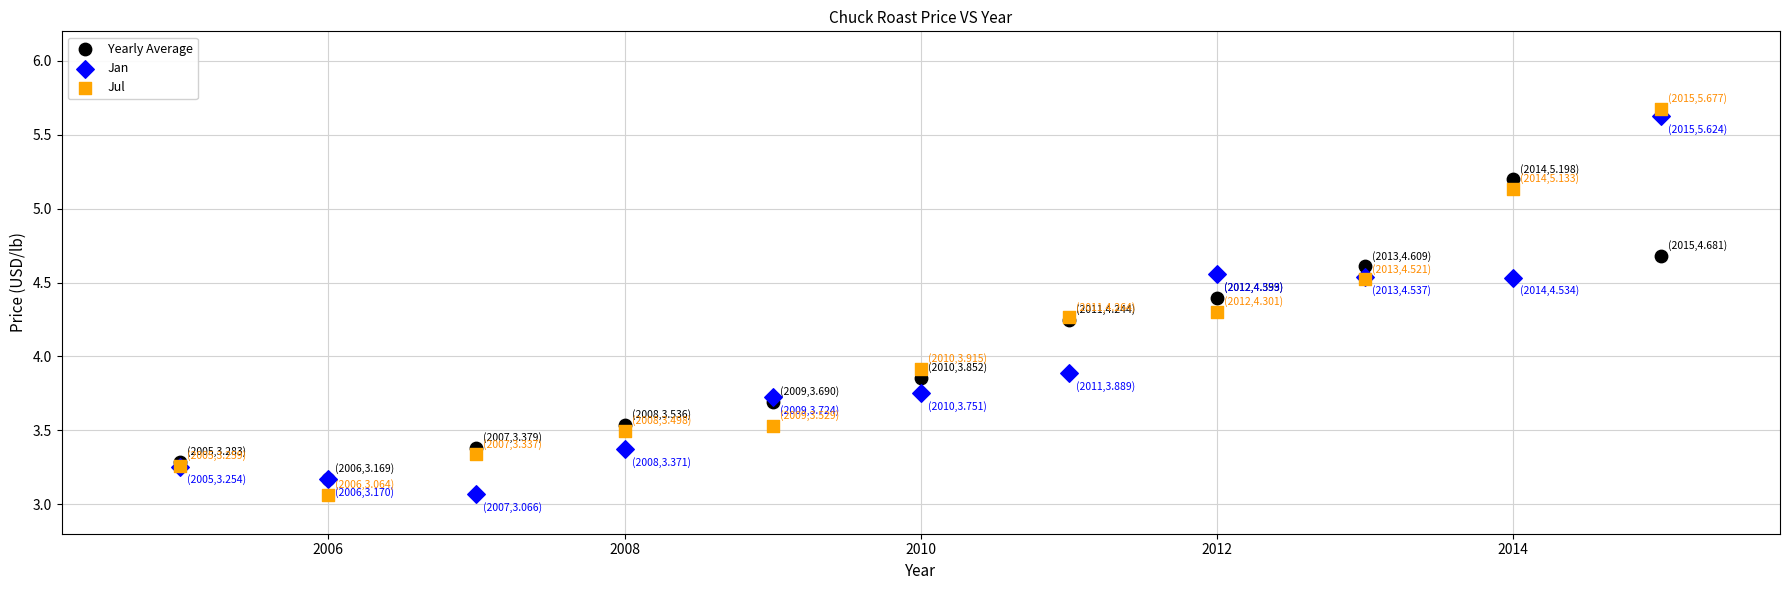

What are all the series names shown in the legend?

Yearly Average, Jan, Jul